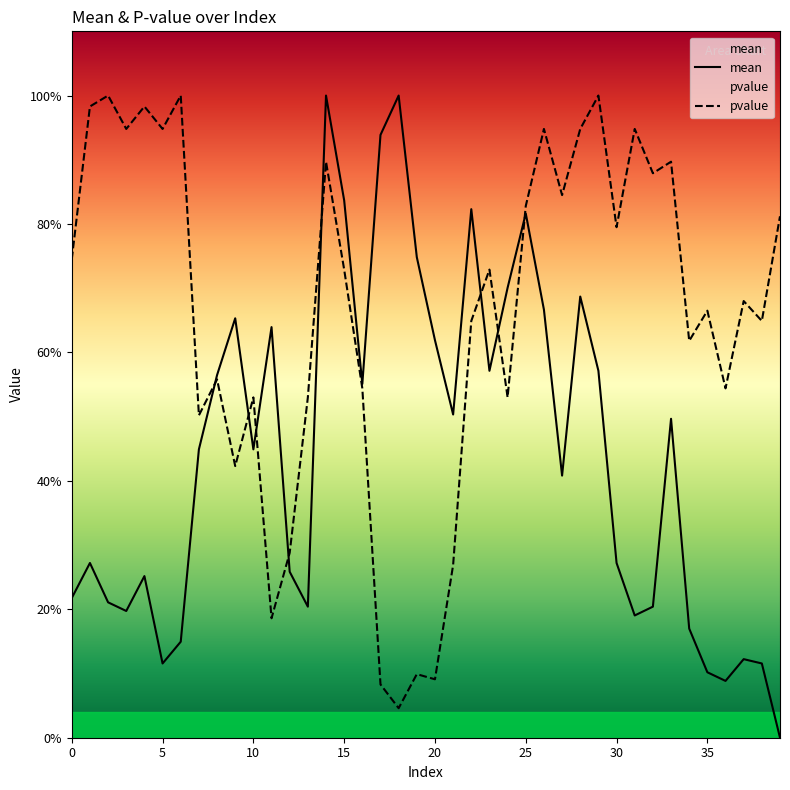

Reading left to right, what are all the values shown in this chart?

mean: 0=0.2	1=0.3	2=0.2	3=0.2	4=0.3	5=0.1	6=0.1	7=0.4	8=0.6	9=0.7	10=0.4	11=0.6	12=0.3	13=0.2	14=1.0	15=0.8	16=0.6	17=0.9	18=1.0	19=0.7	20=0.6	21=0.5	22=0.8	23=0.6	24=0.7	25=0.8	26=0.7	27=0.4	28=0.7	29=0.6	30=0.3	31=0.2	32=0.2	33=0.5	34=0.2	35=0.1	36=0.1	37=0.1	38=0.1	39=0.0
pvalue: 0=0.7	1=1.0	2=1.0	3=0.9	4=1.0	5=0.9	6=1.0	7=0.5	8=0.6	9=0.4	10=0.5	11=0.2	12=0.3	13=0.5	14=0.9	15=0.7	16=0.5	17=0.1	18=0.0	19=0.1	20=0.1	21=0.3	22=0.6	23=0.7	24=0.5	25=0.8	26=0.9	27=0.8	28=0.9	29=1.0	30=0.8	31=0.9	32=0.9	33=0.9	34=0.6	35=0.7	36=0.5	37=0.7	38=0.6	39=0.8